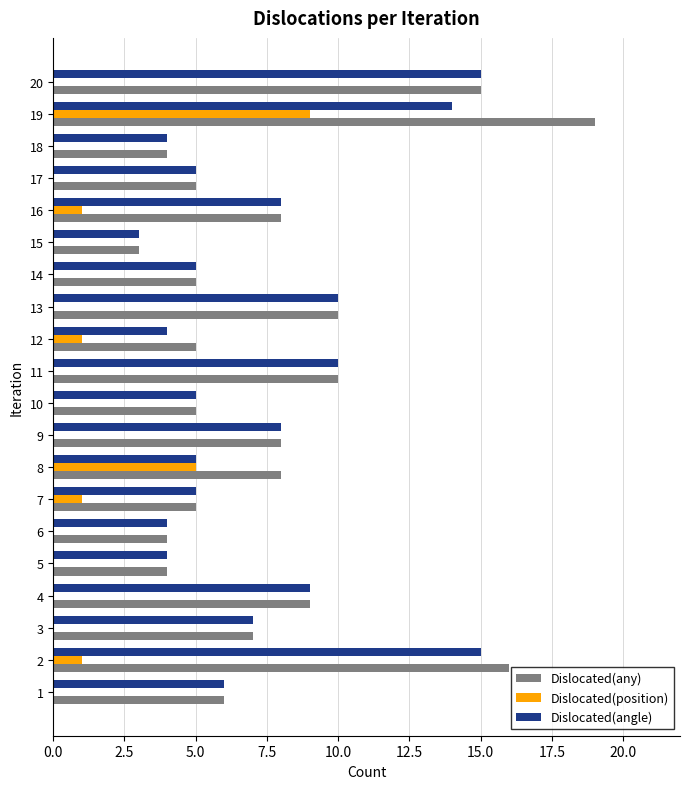

What are all the series names shown in the legend?

Dislocated(any), Dislocated(position), Dislocated(angle)